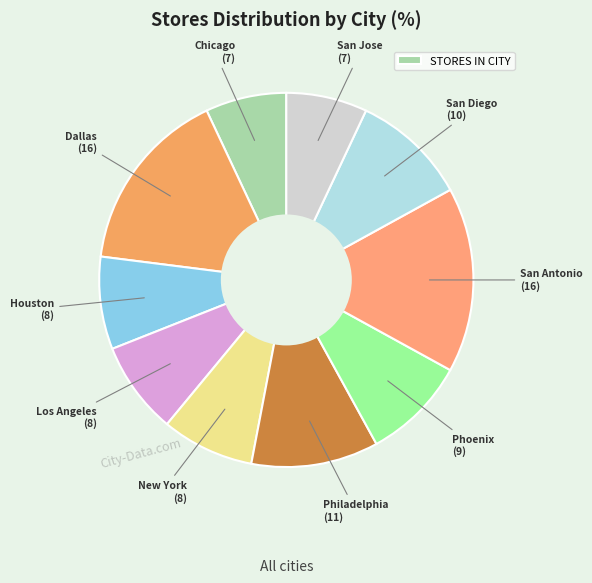

How many slices are in this pie chart?

10